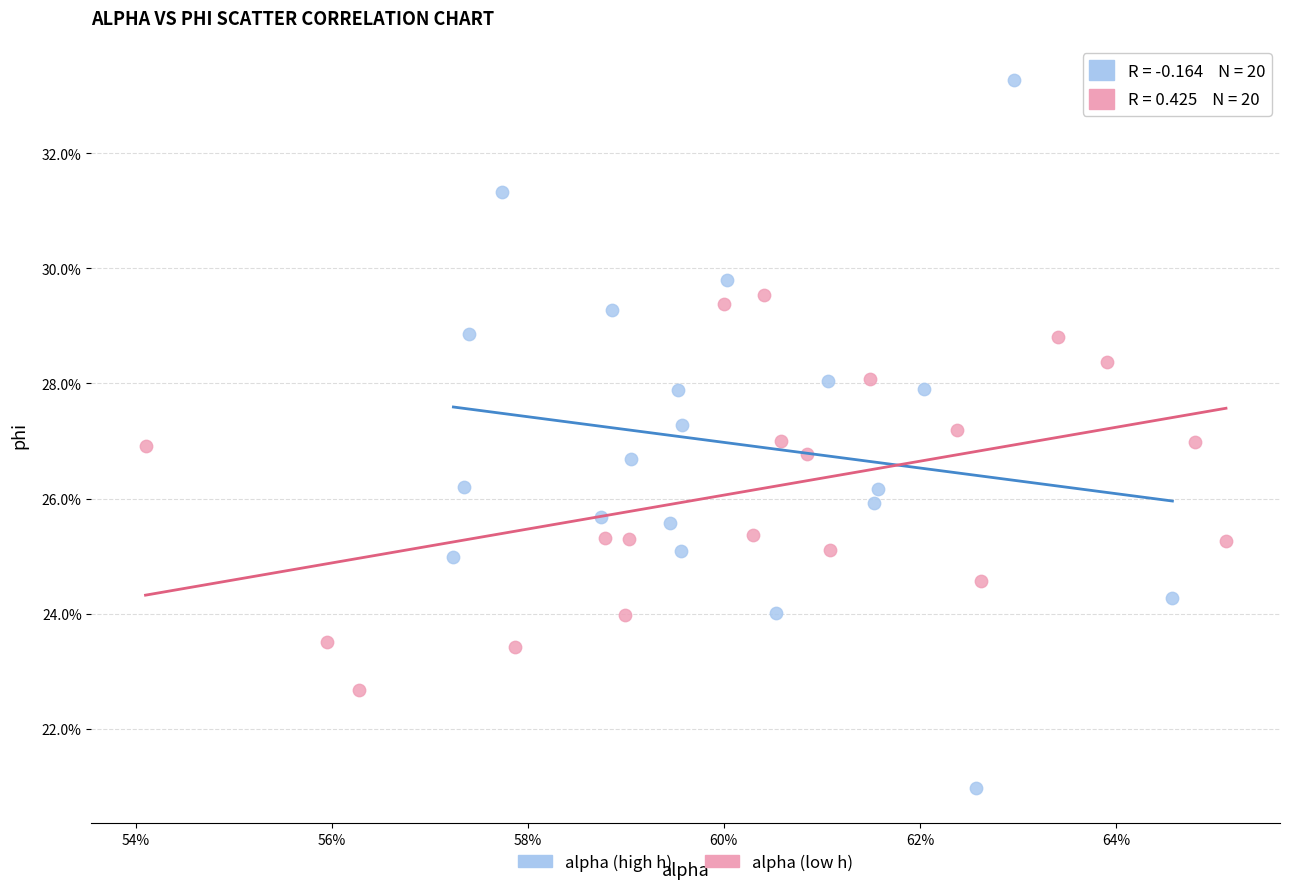

What are all the series names shown in the legend?

alpha (high h), alpha (low h)